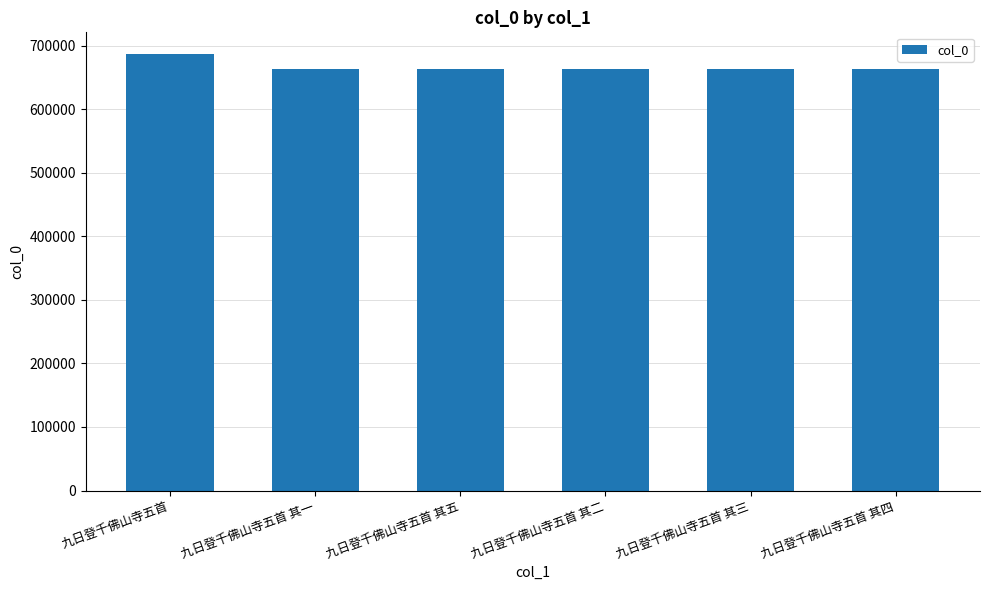

How many distinct data groups are displayed?

1